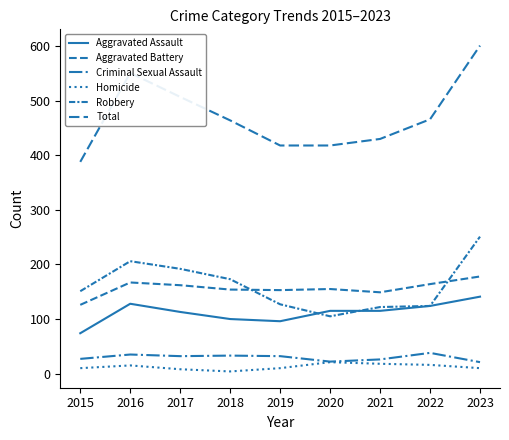

How many lines are shown in the chart?

6